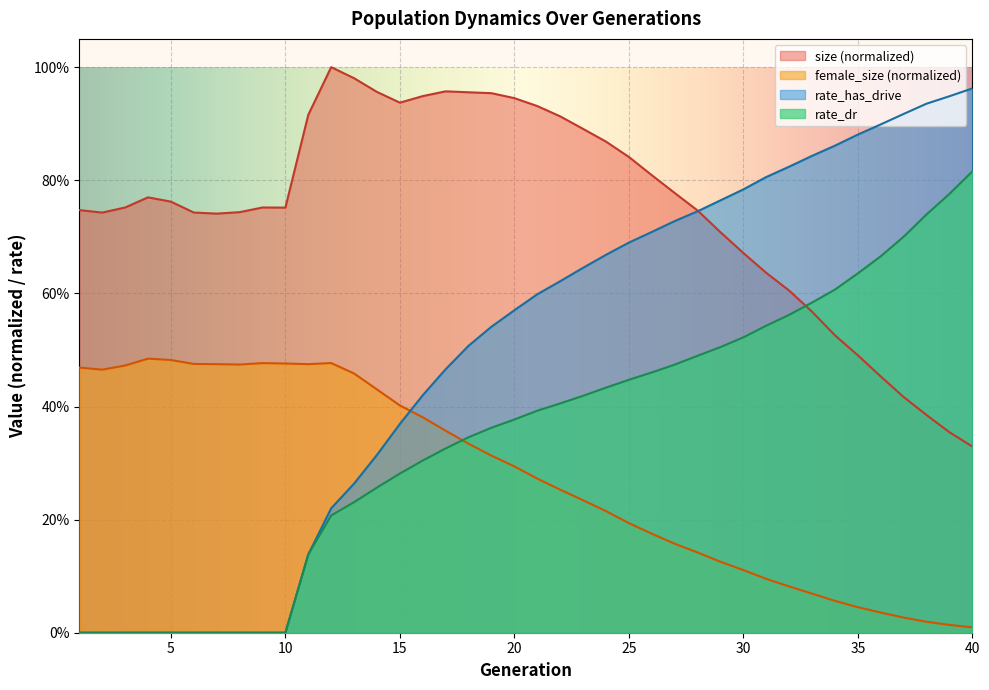

Does the chart display data point markers on the line(s)?

No